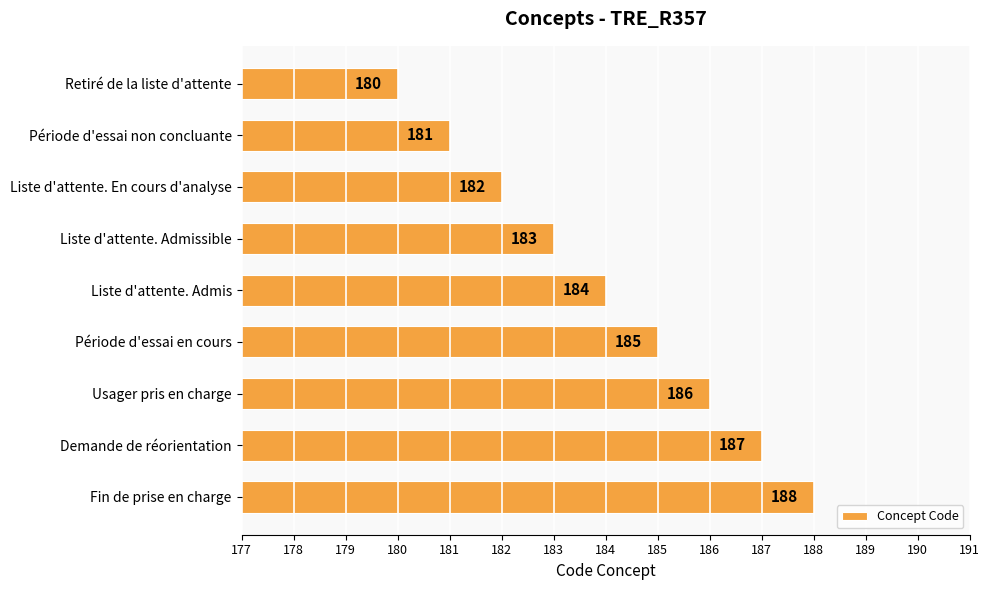

What is the maximum value shown in the chart?

188